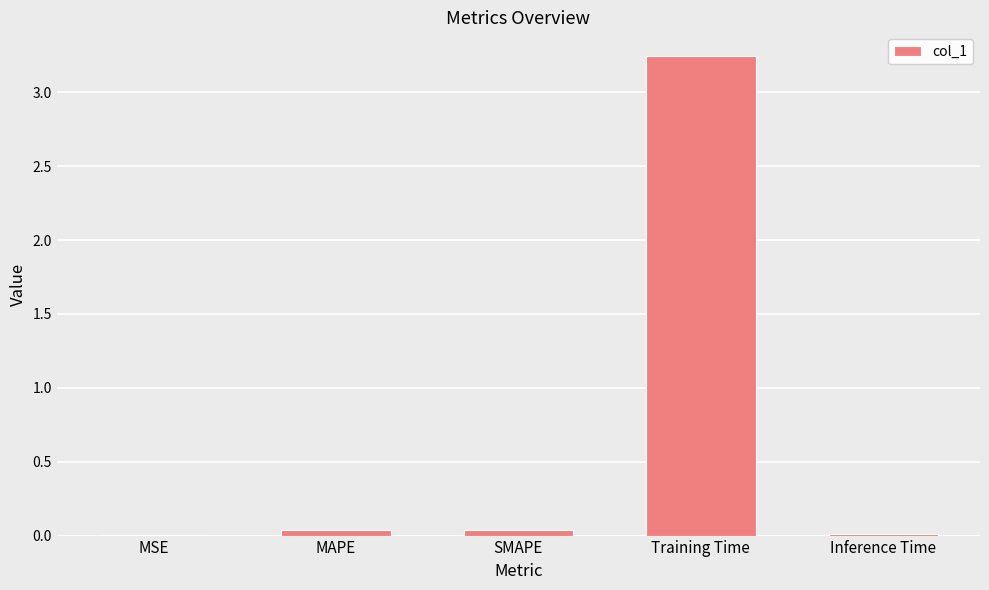

True or false: the data shows 0.0 at MAPE.

True